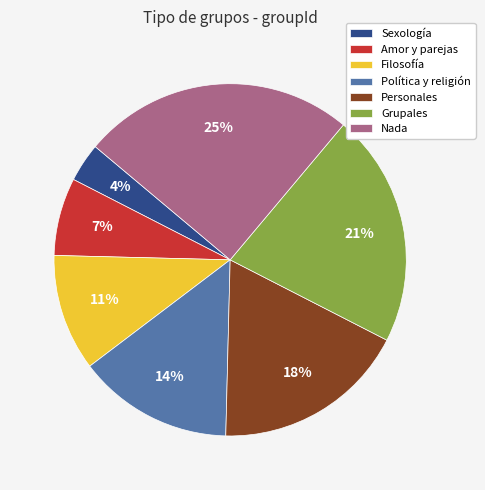

Does Nada represent more than half of the total?

No